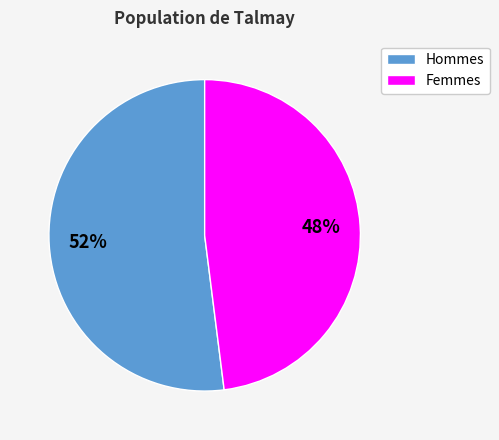

To the nearest percent, what is the average slice percentage?

50%